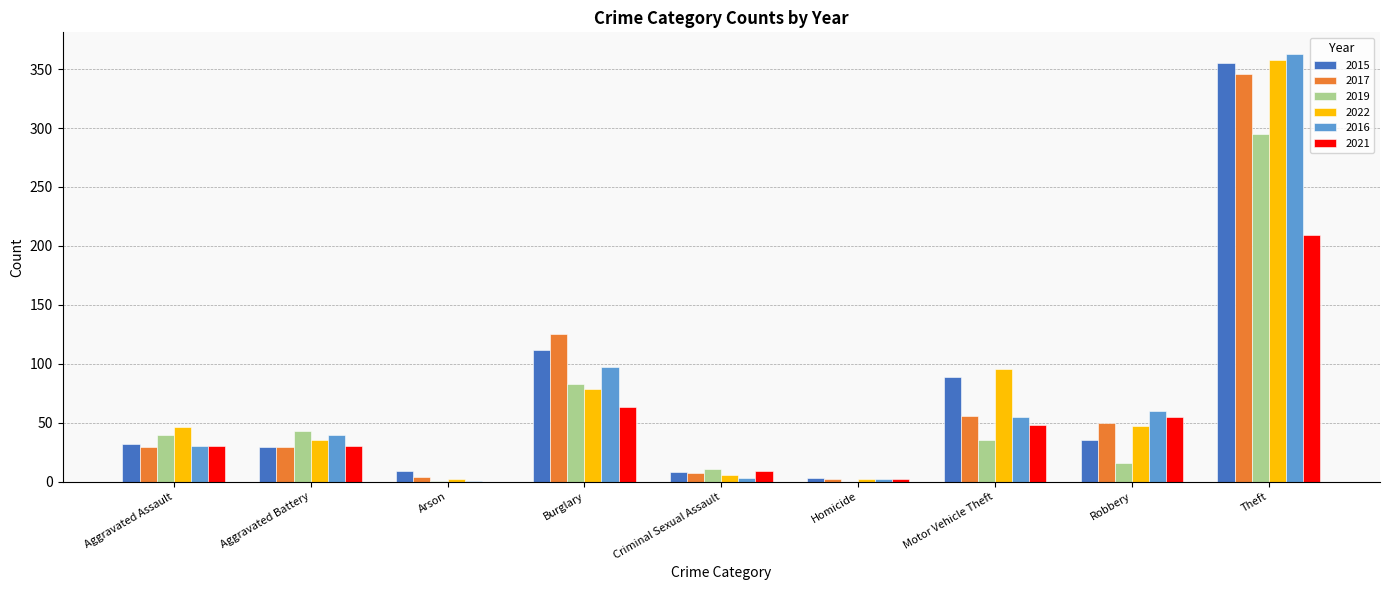

At which label is 2021 closest to 104?

Burglary